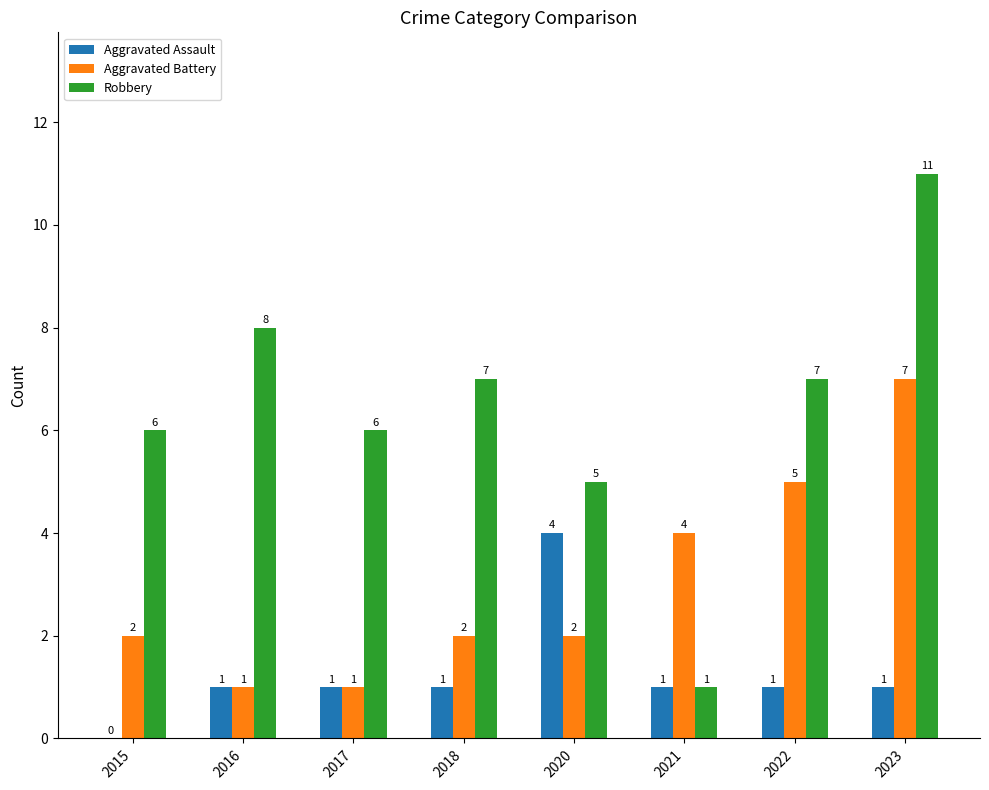

What is the maximum value for Robbery?

11